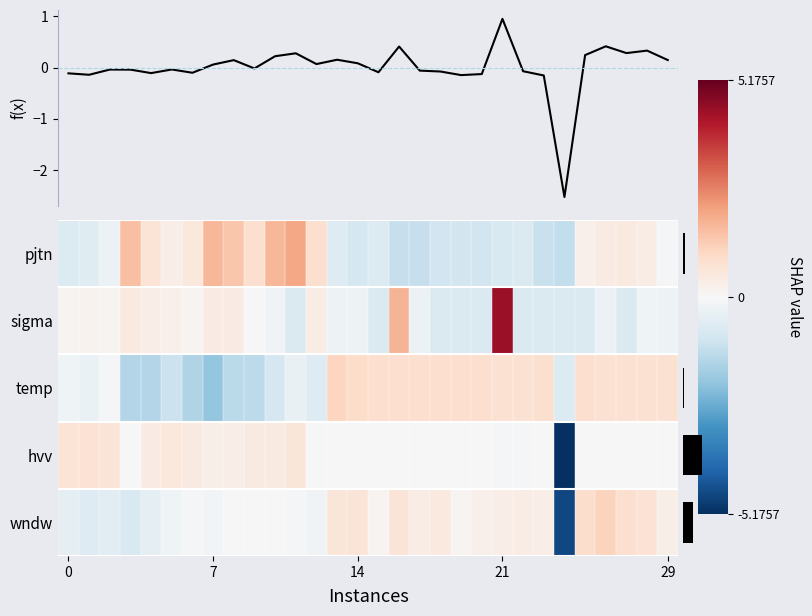

List the series in order of their peak value, highest first.

sigma, pjtn, wndw, temp, f(x), hvv